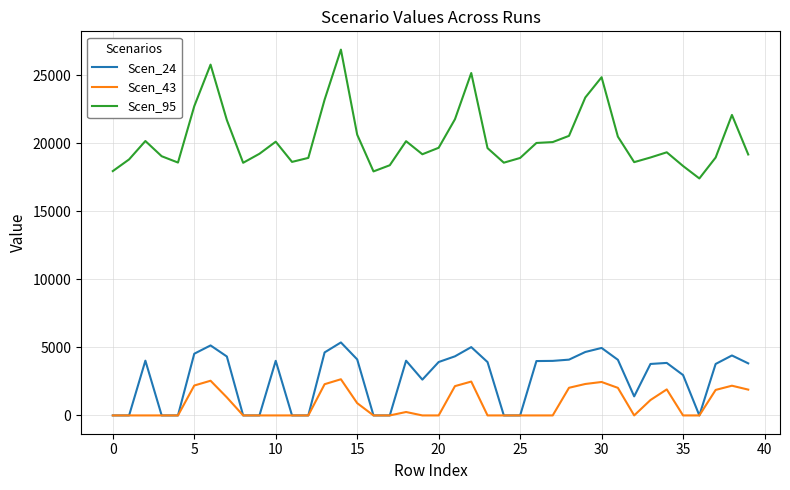

Which series has the largest total across all categories?

Scen_95